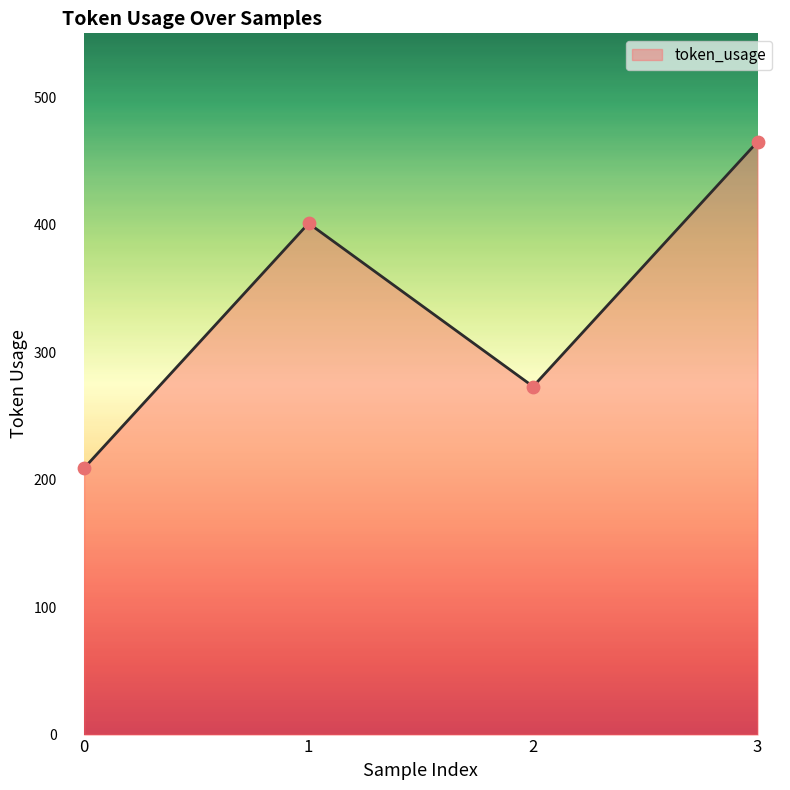

Which has a higher value, 2 or 3?

3